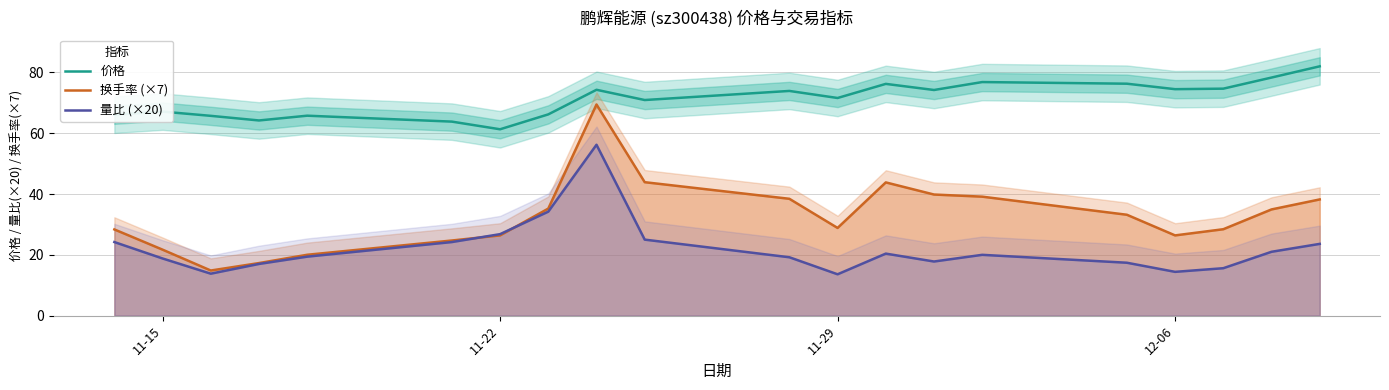

What is the smallest value displayed?

13.6